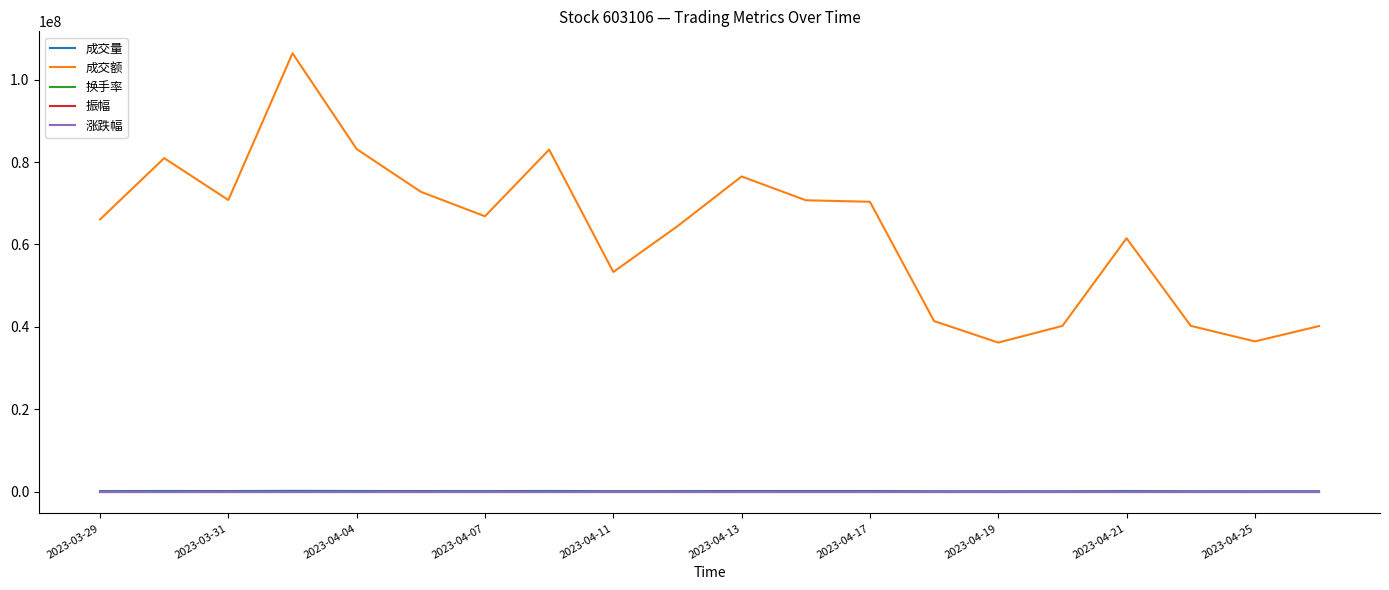

In 成交量, how many points are higher than both neighbors (excluding endpoints)?

6